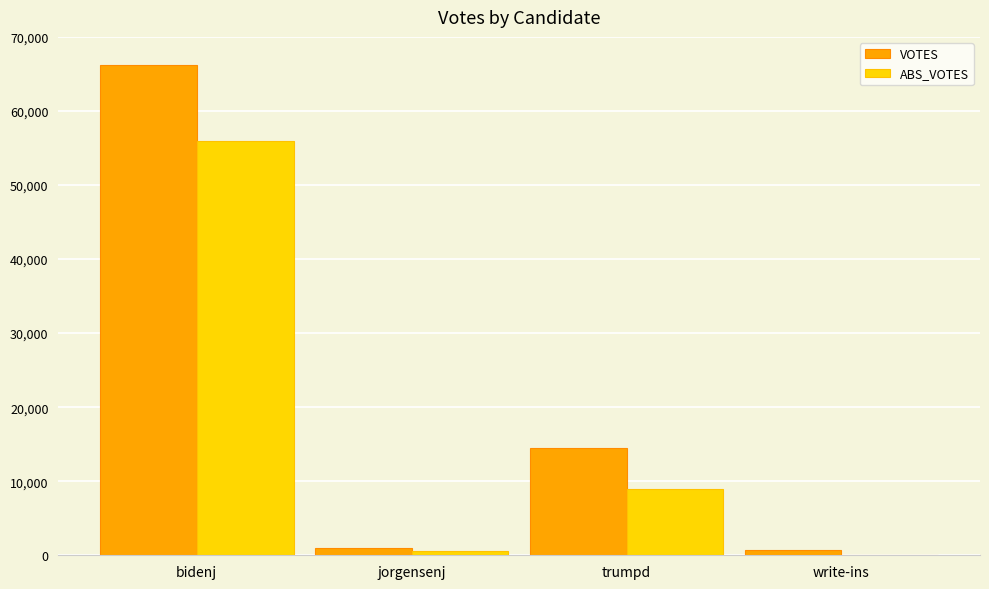

Which category has the highest value in the ABS_VOTES series?

bidenj